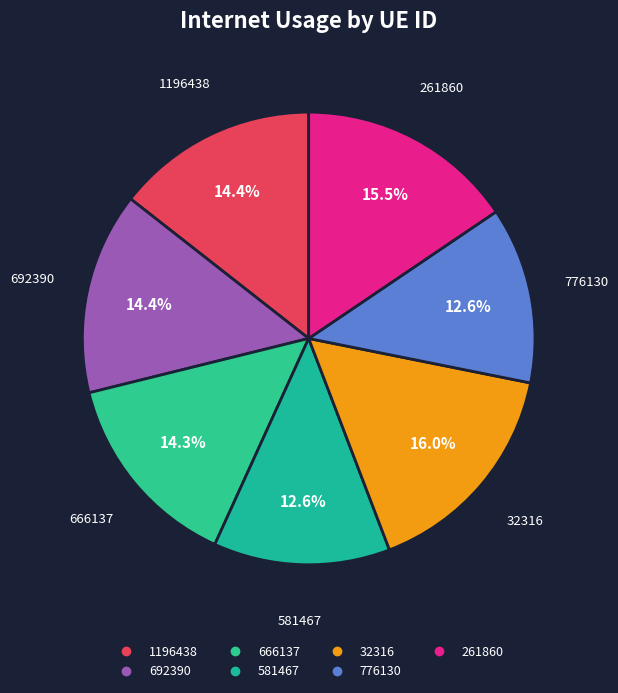

True or false: 581467 accounts for 13% of the total.

True